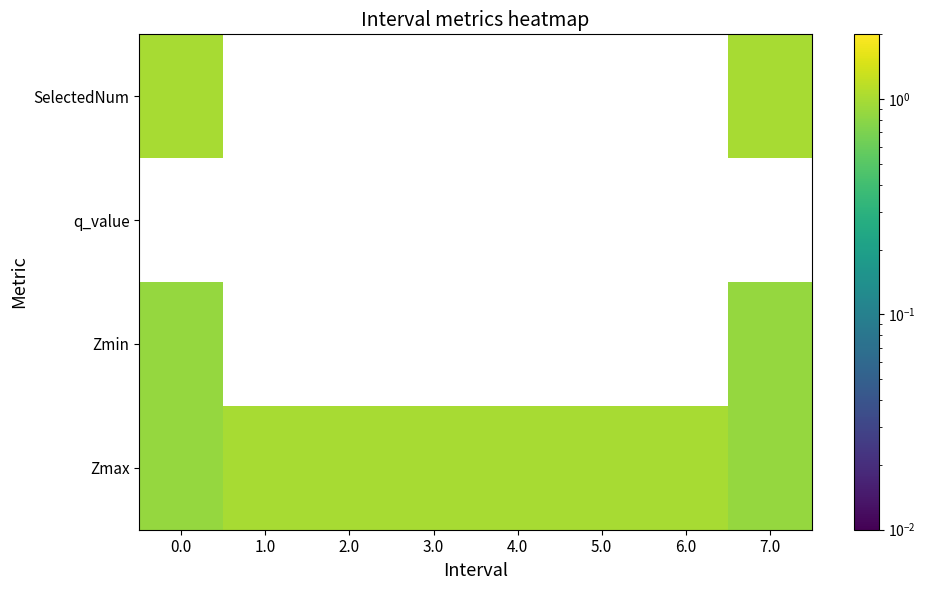

What is the maximum value shown in the chart?

1.0